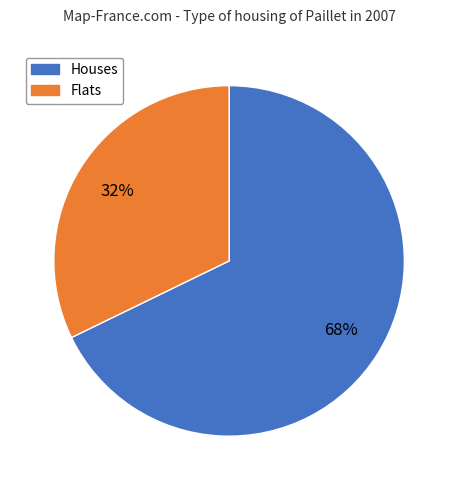

Is there any slice that represents more than half of the pie?

Yes